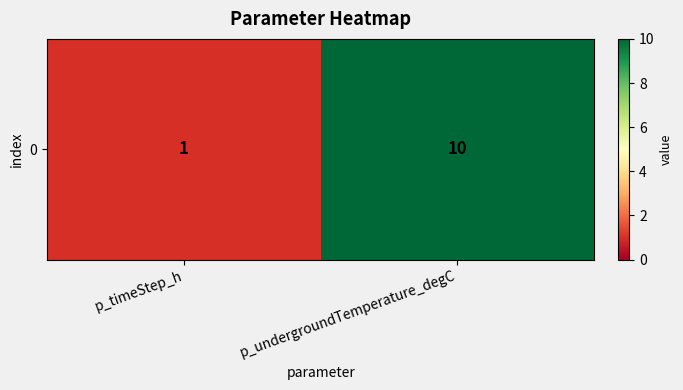

Count the values in the range 1 to 10.

2